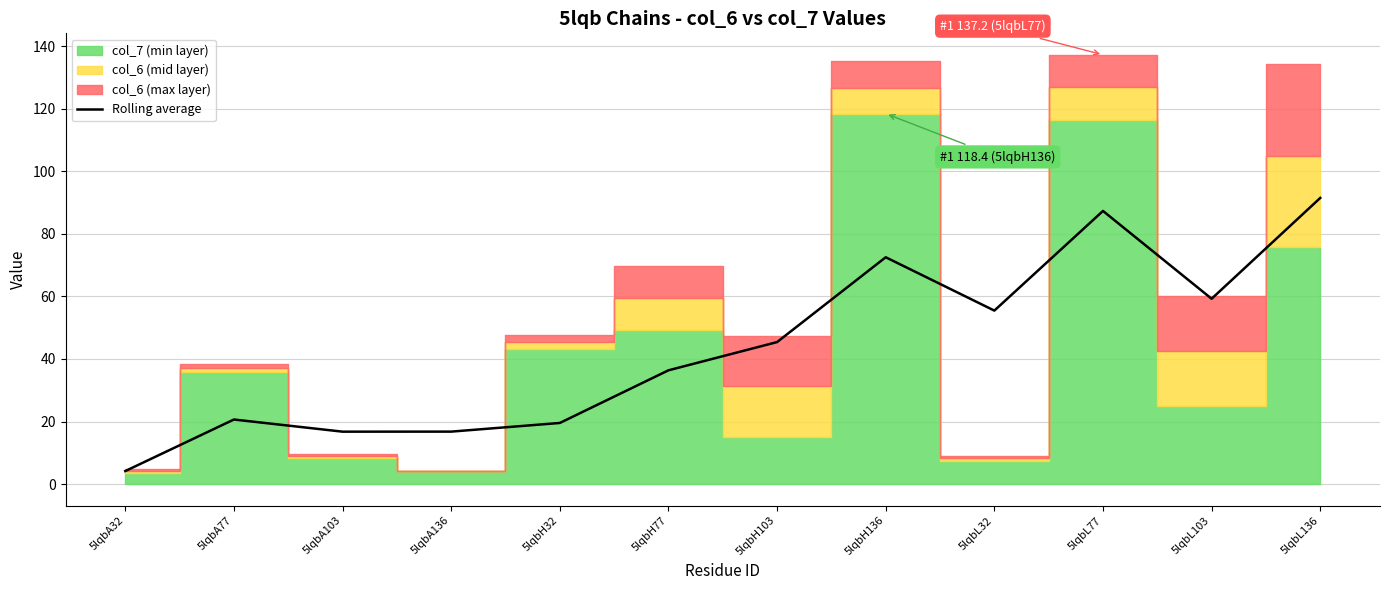

Rank the categories by value from highest to lowest.

5lqbL136, 5lqbL77, 5lqbH136, 5lqbL103, 5lqbL32, 5lqbH103, 5lqbH77, 5lqbA77, 5lqbH32, 5lqbA136, 5lqbA103, 5lqbA32